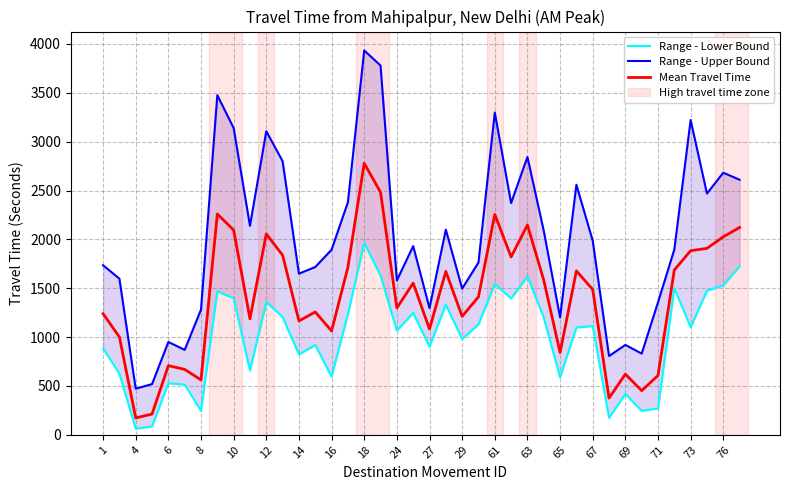

Which series has the widest spread of values?

Range - Upper Bound